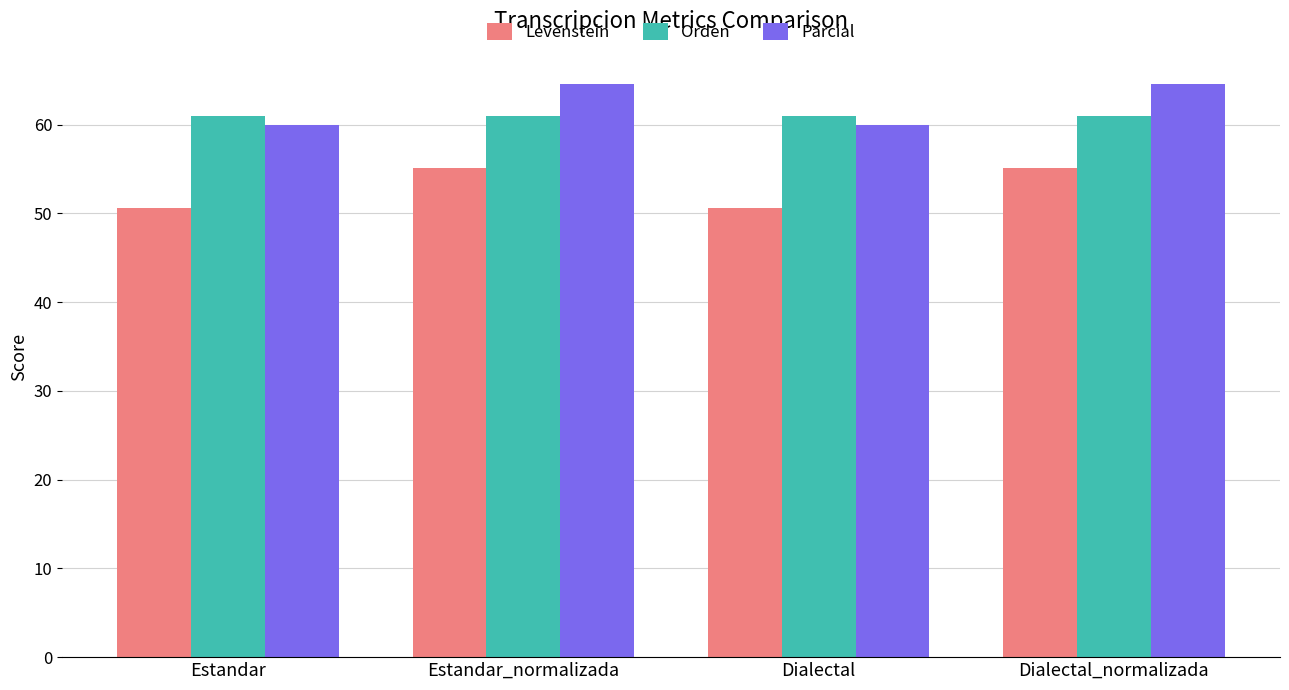

How many data points does each series have?

4